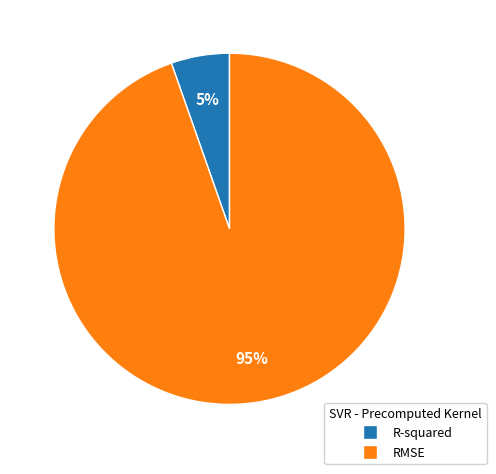

How many segments does this pie chart have?

2